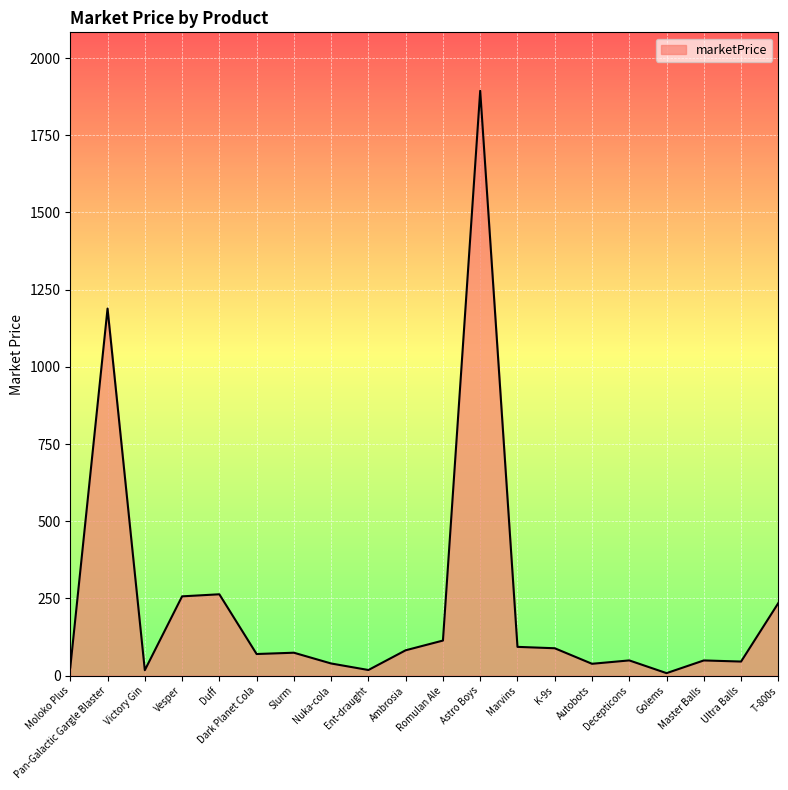

What is the minimum value shown in the chart?

8.3